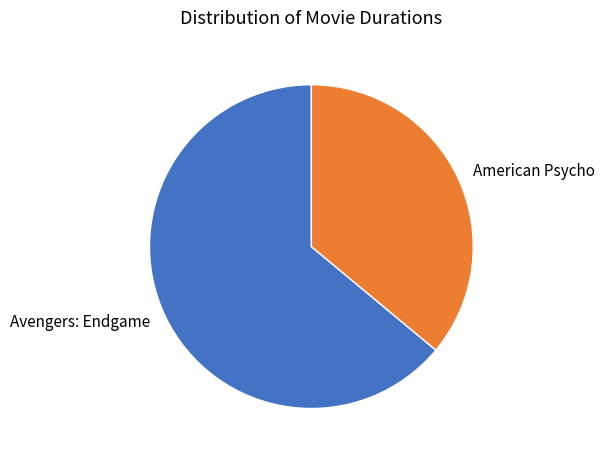

True or false: American Psycho accounts for 36% of the total.

True